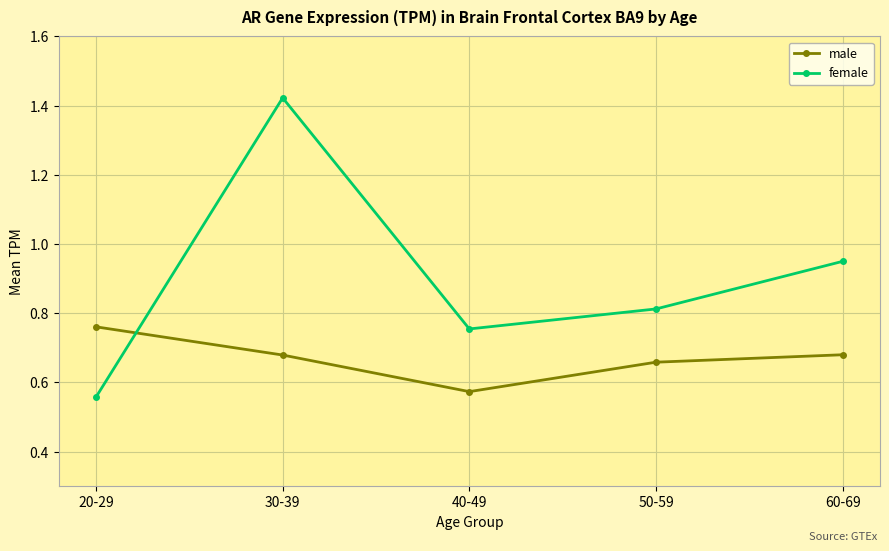

What is the label of the 4th point from the left?

50-59